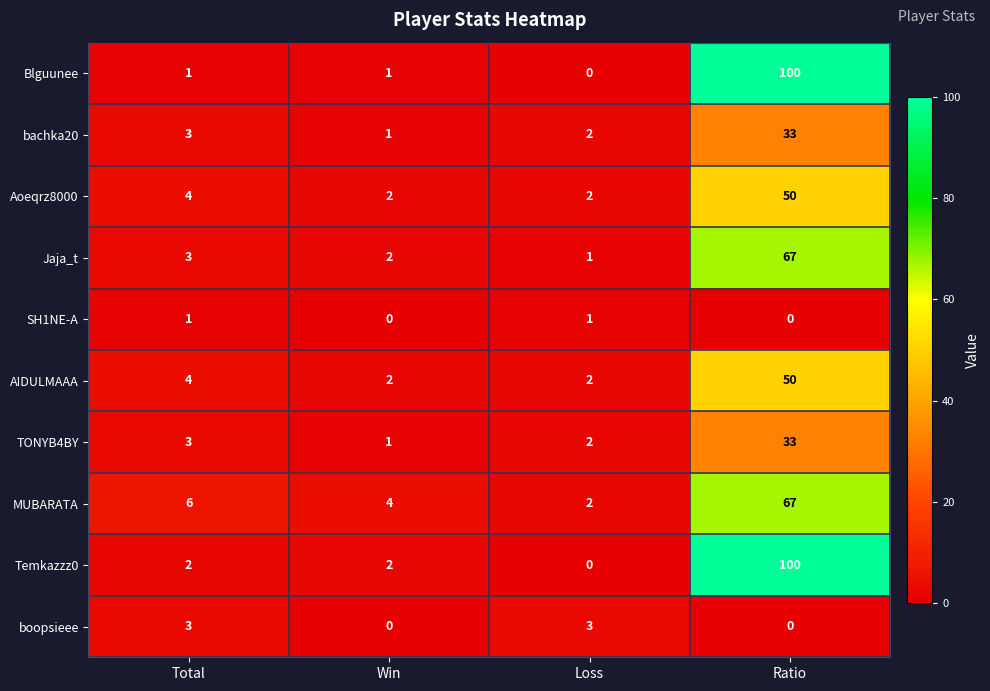

Which series has the largest total across all categories?

Temkazzz0